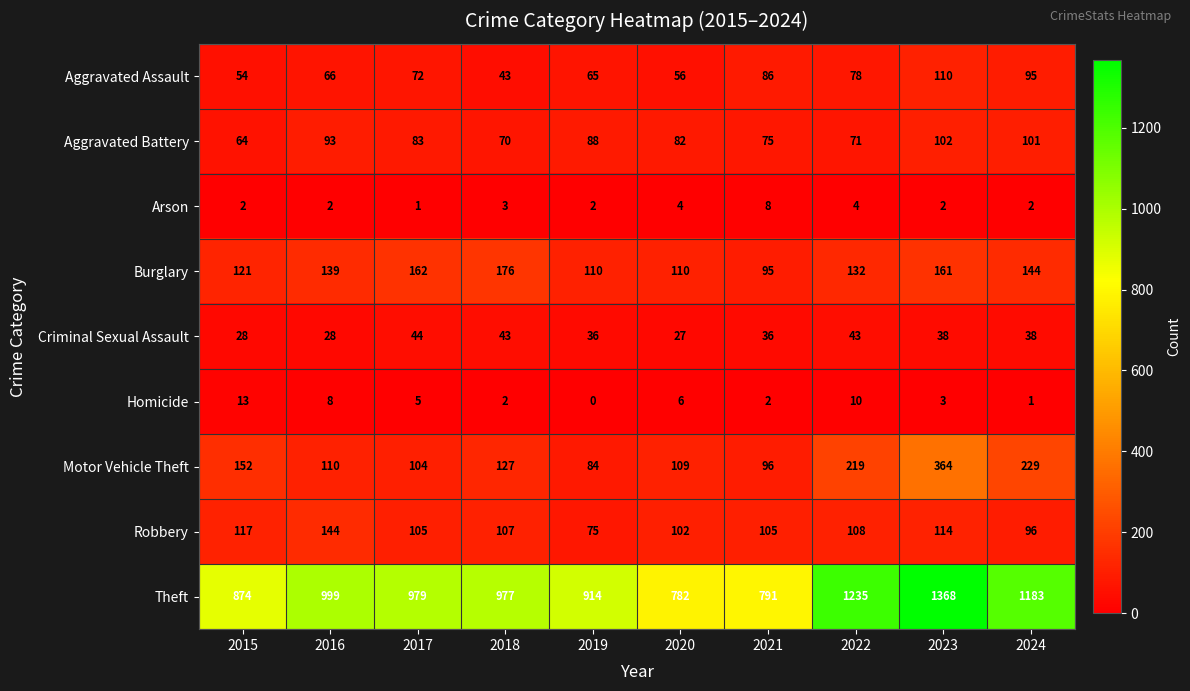

At which label is Burglary closest to 135?

2022